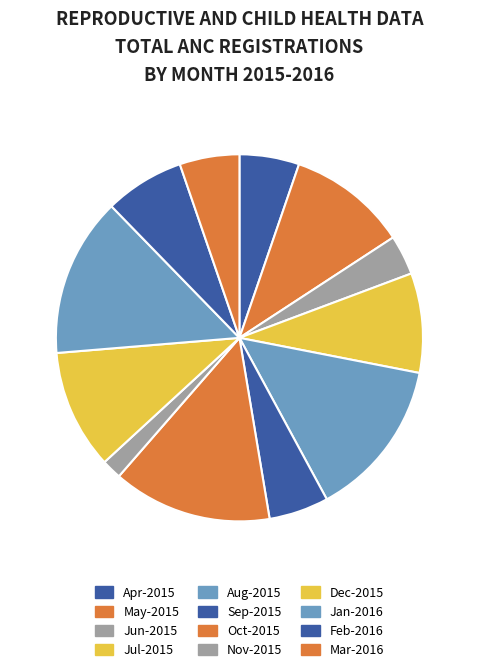

How many segments does this pie chart have?

12